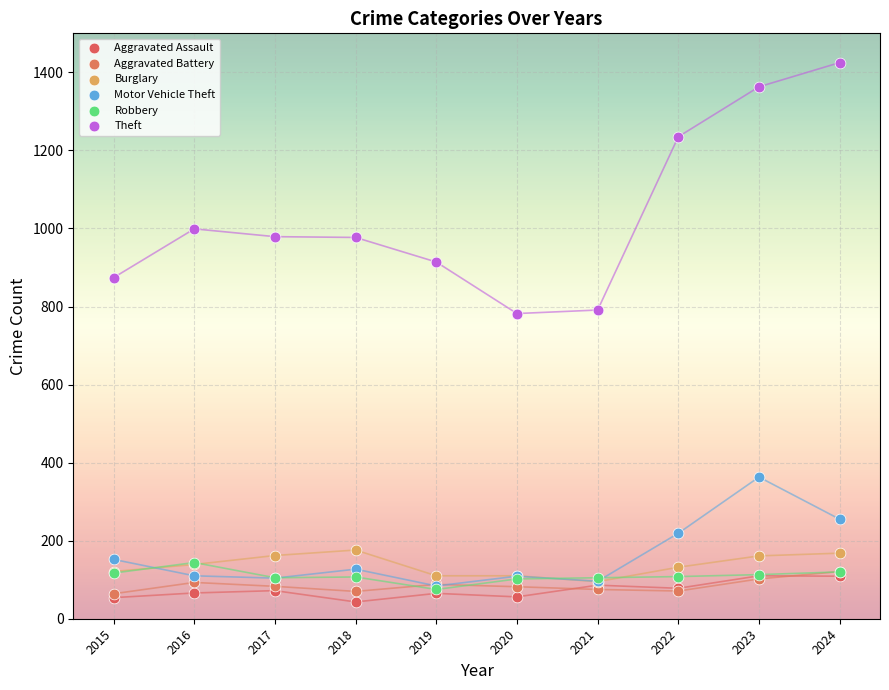

In the Theft series, what Y value is closest to 1103?

999